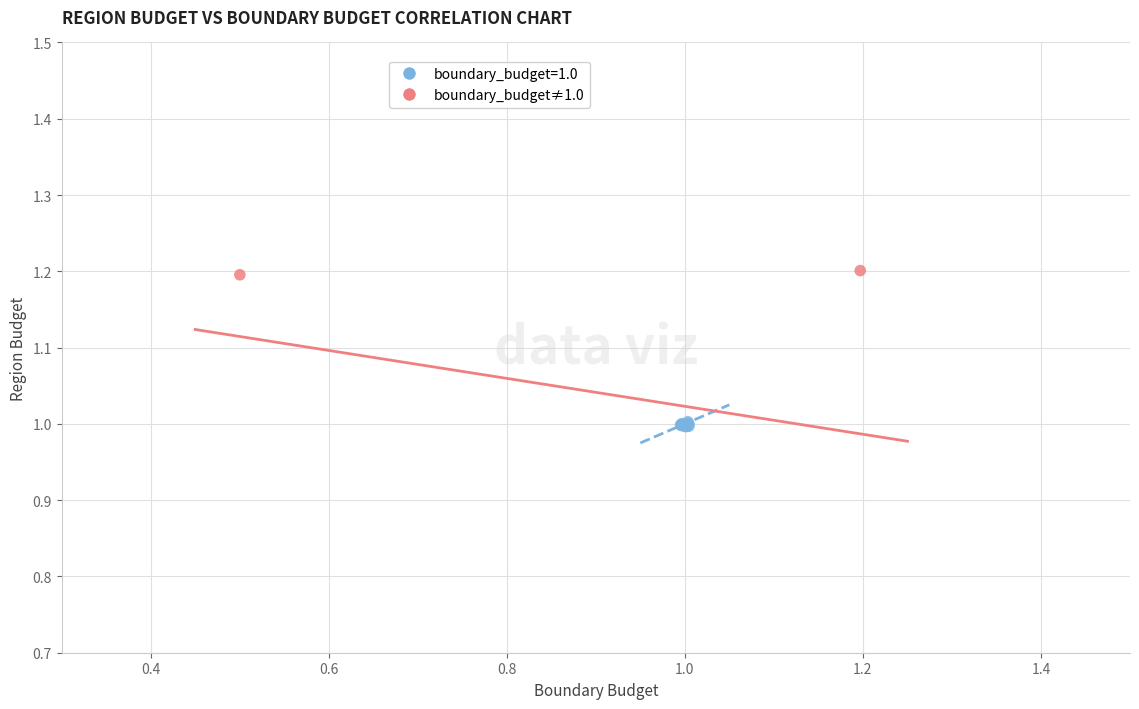

What are all the series names shown in the legend?

boundary_budget=1.0, boundary_budget≠1.0